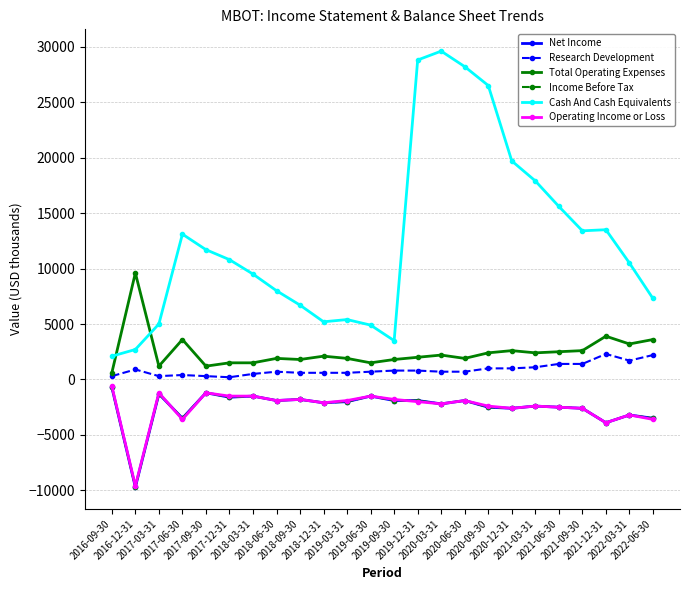

How many data points in Cash And Cash Equivalents are above 10800?

11